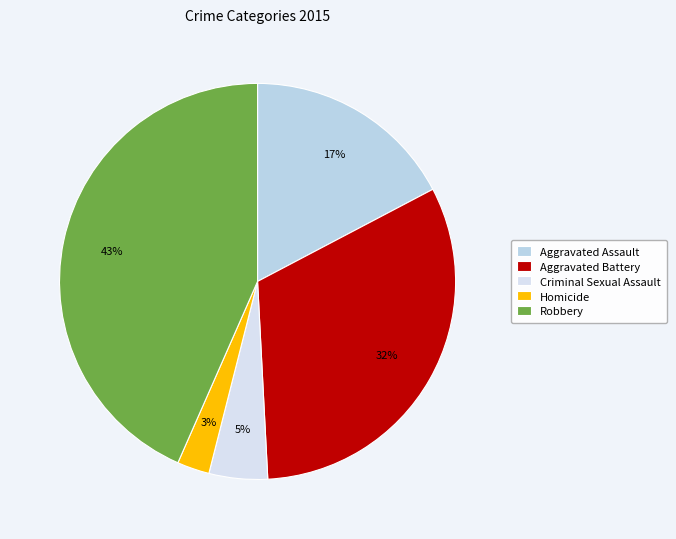

How many segments does this pie chart have?

5